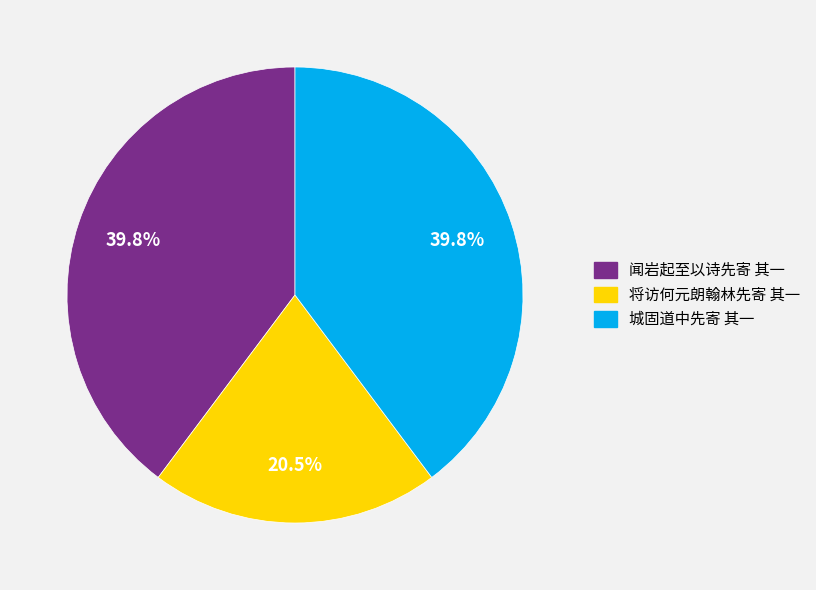

The 闻岩起至以诗先寄 其一 slice represents 40% of the pie. True or false?

True